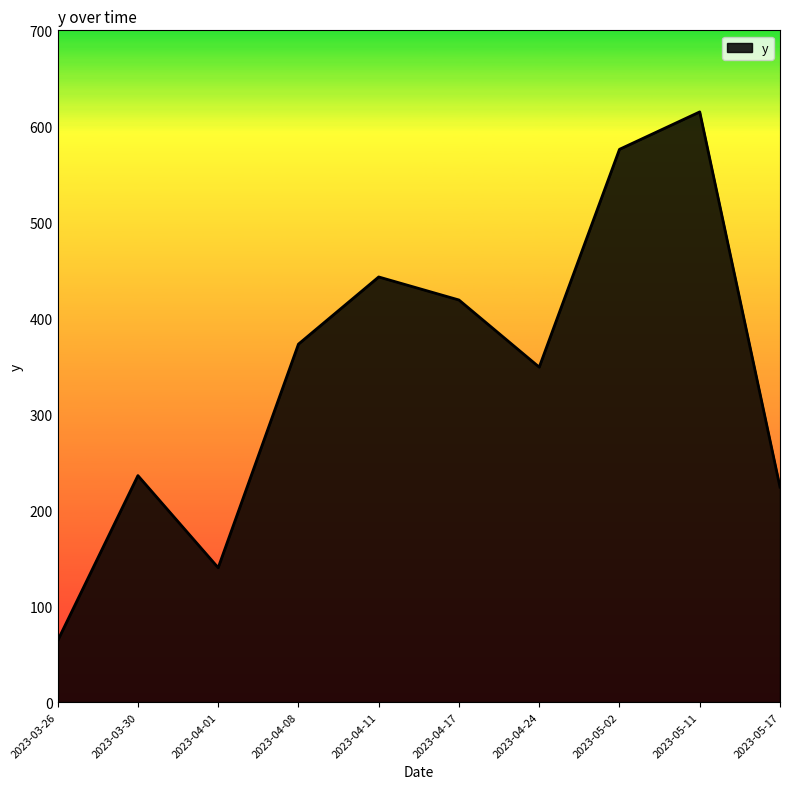

What is the difference between the maximum and minimum values?

551